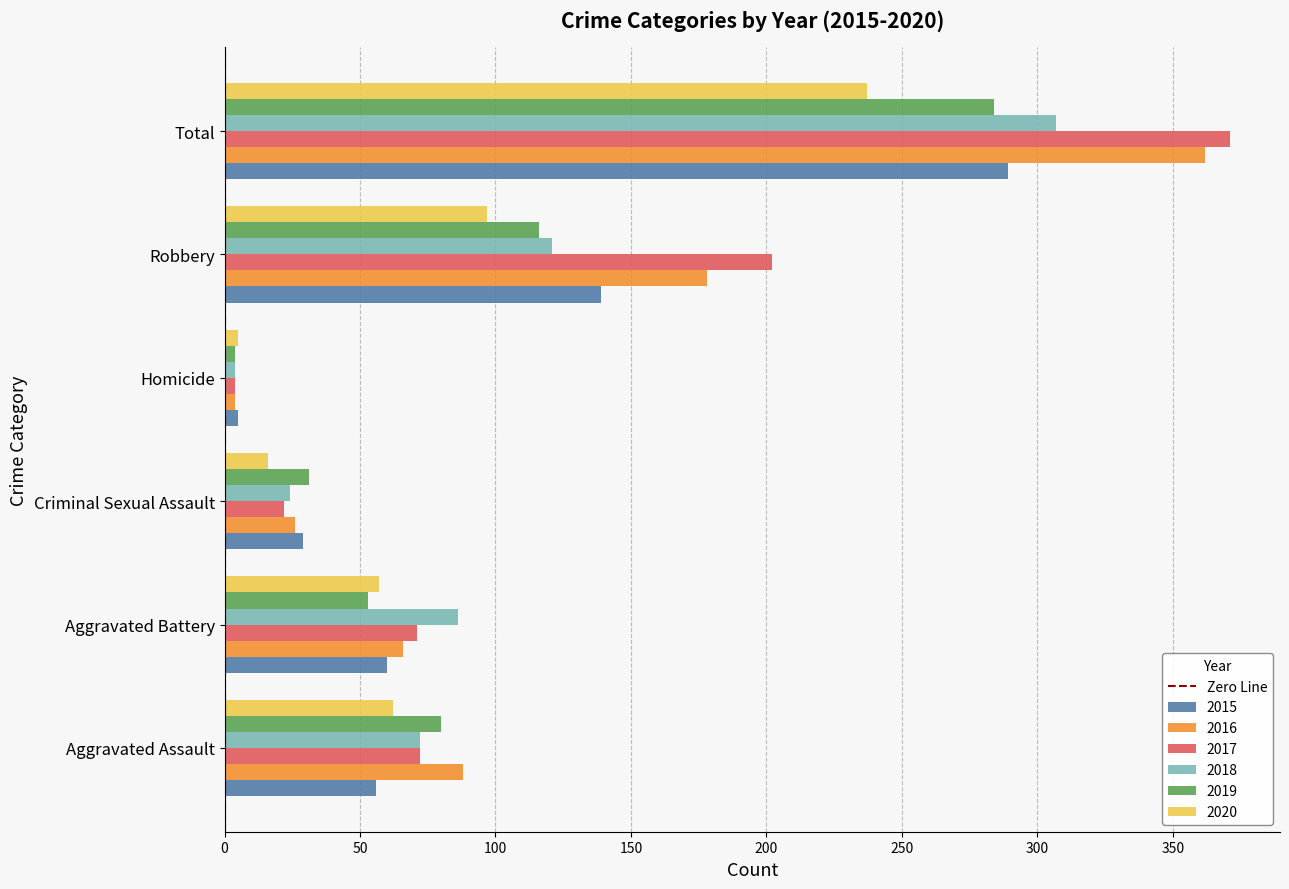

What is the difference between the 2018 values at Aggravated Battery and Robbery?

35